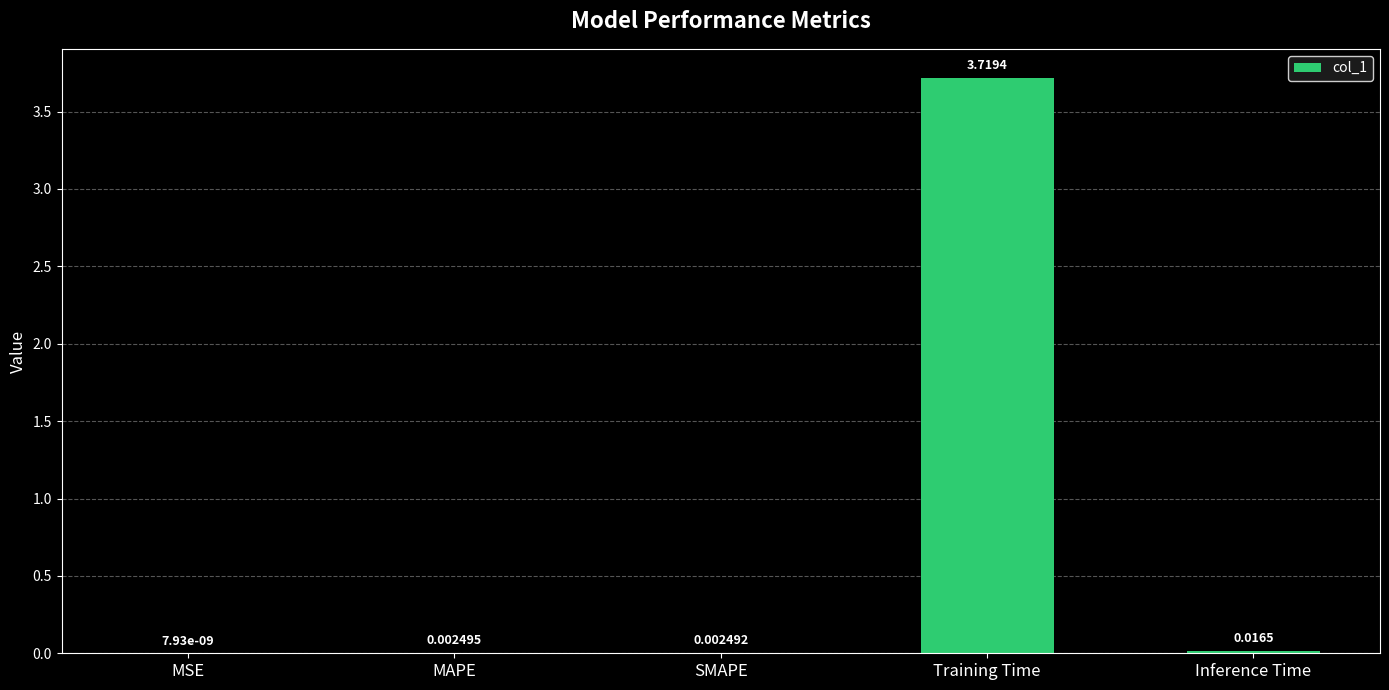

Where is the data nearest to the value 1?

Inference Time